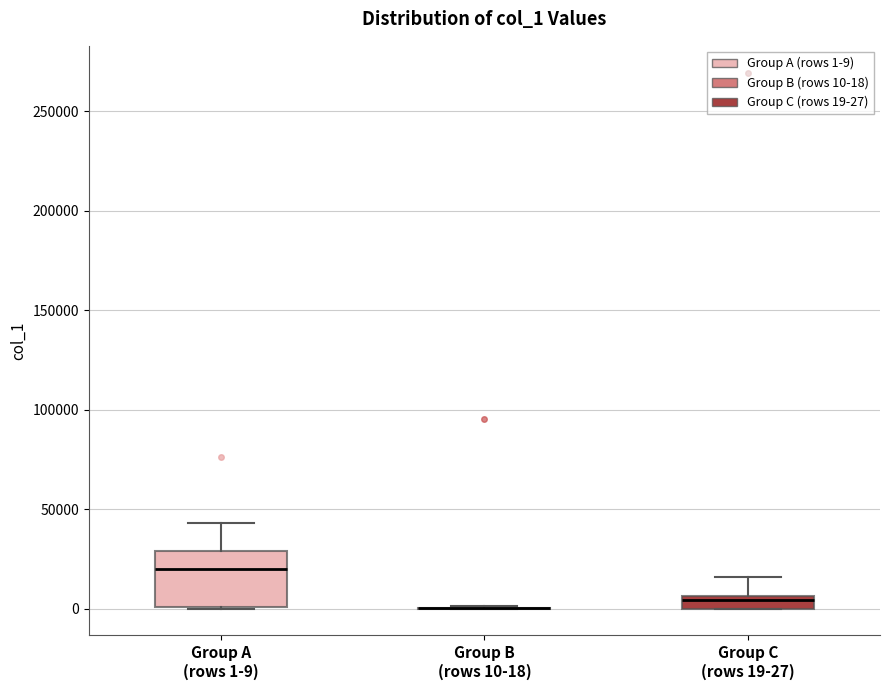

Where does the upper whisker of the box for Group C (rows 19-27) end on the y-axis? The values are not printed on the chart, so give them approximately, as read against the axis.

15000